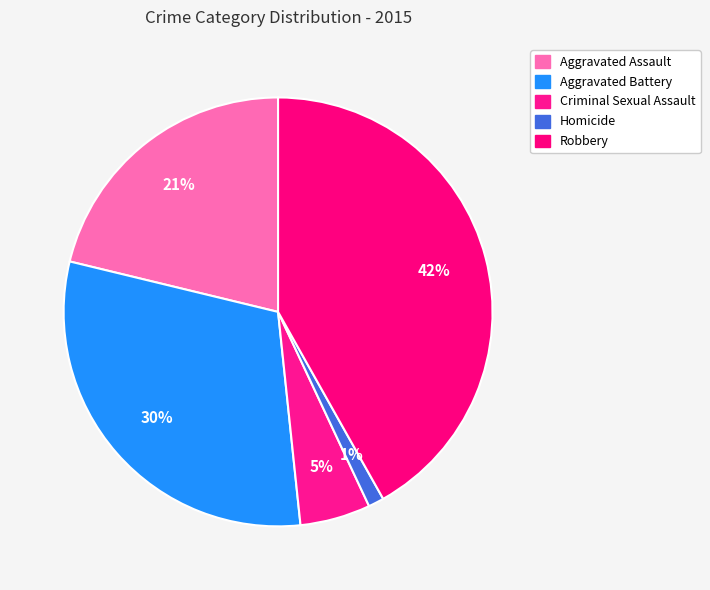

To the nearest percent, what percentage of the pie is Criminal Sexual Assault?

5%